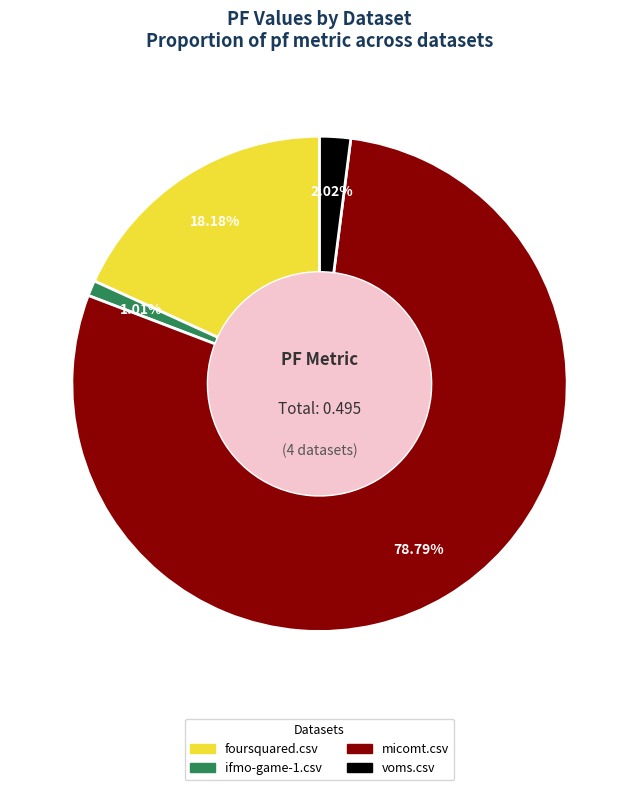

Is there a majority slice in this chart?

Yes